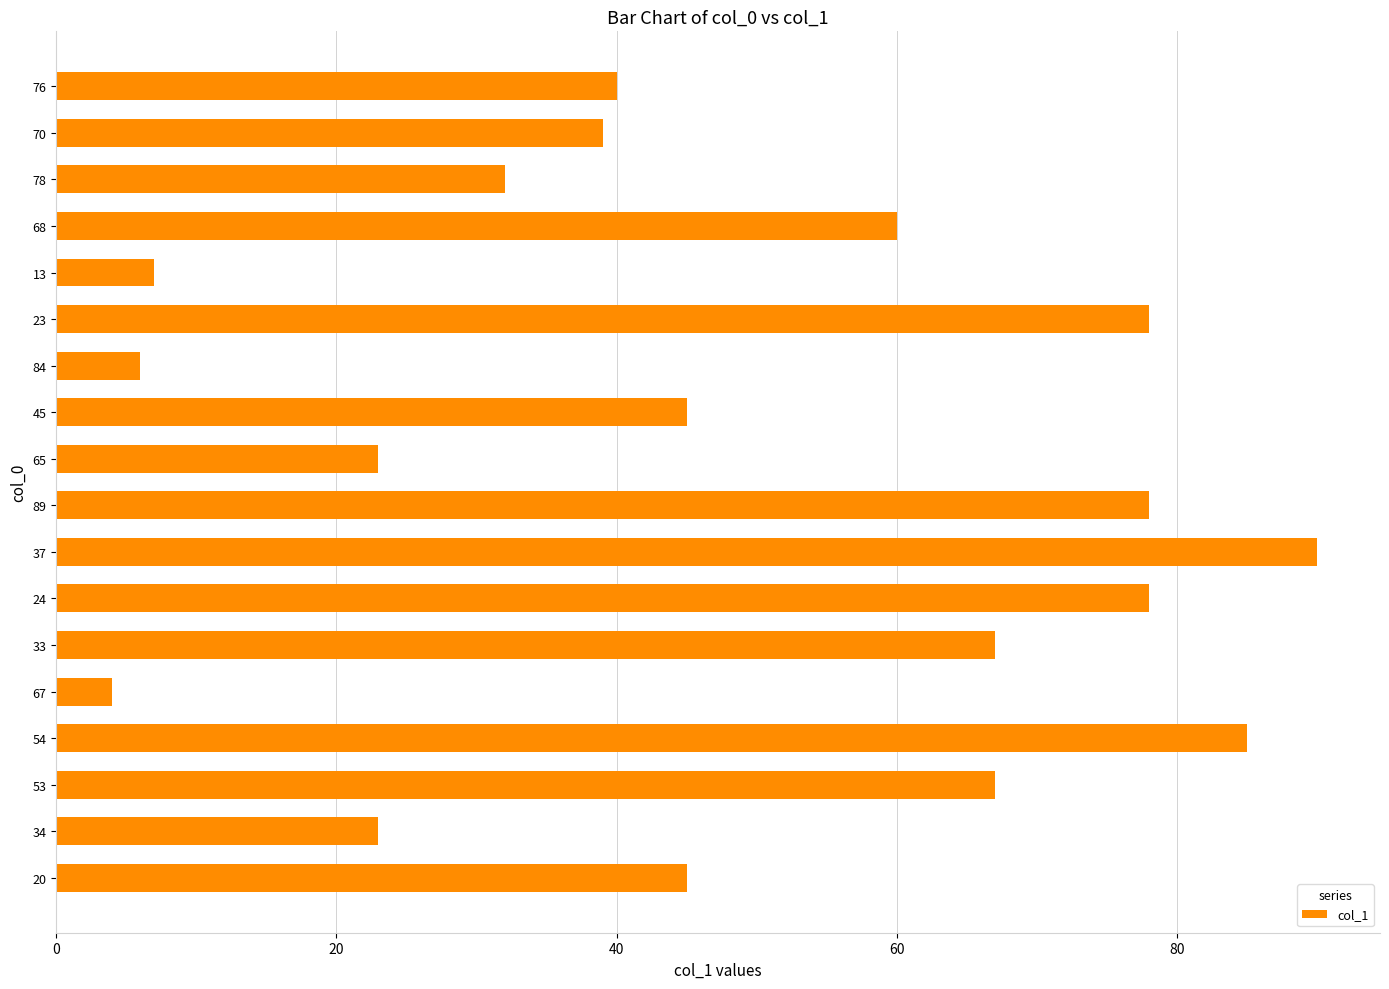

Reading top to bottom, list all the values displayed in this chart.

40	39	32	60	7	78	6	45	23	78	90	78	67	4	85	67	23	45